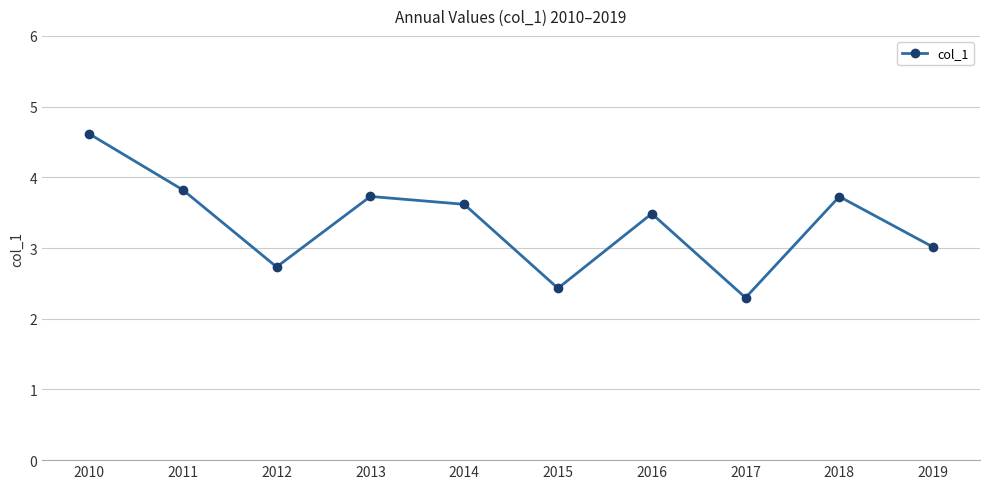

Does the chart have visible grid lines?

Yes